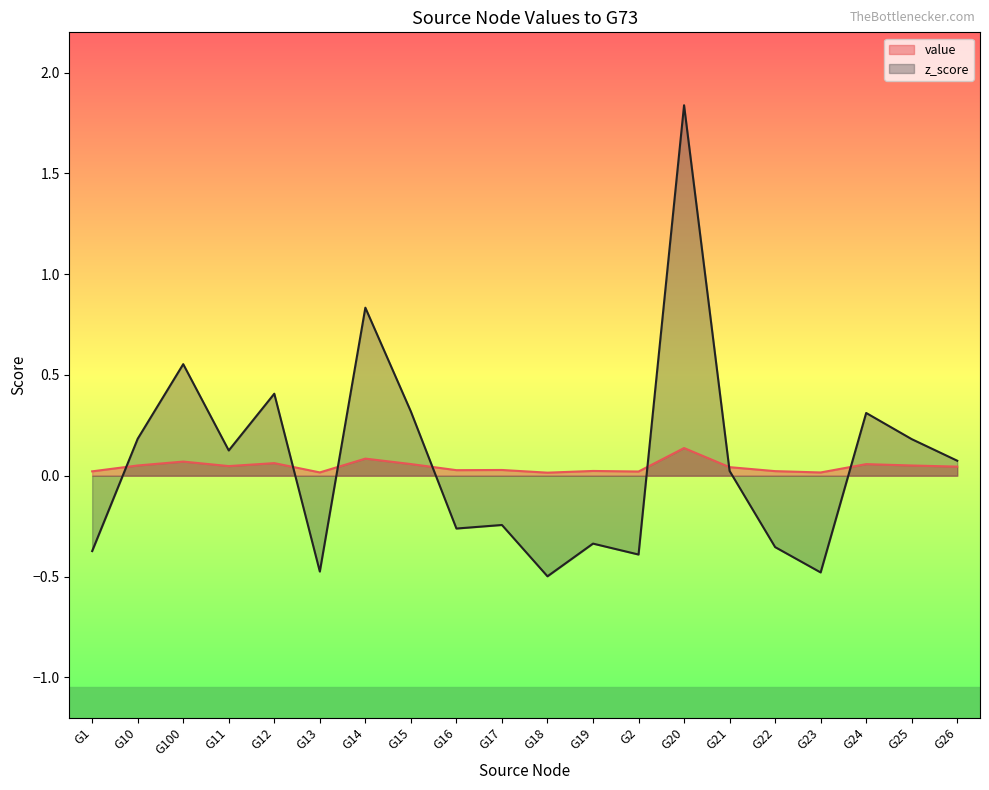

What is the label of the 3rd point from the left?

G100